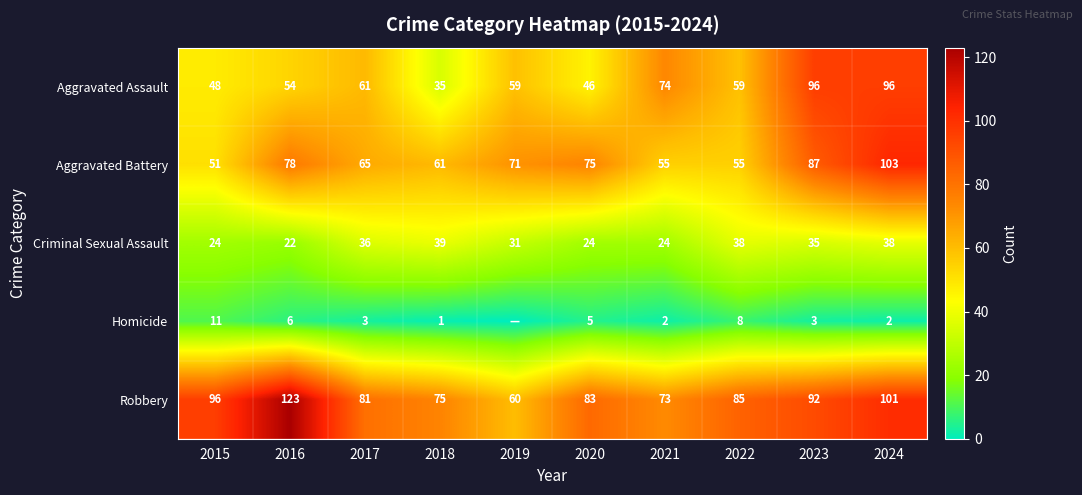

At 2022, list the series in order from smallest to largest.

Homicide, Criminal Sexual Assault, Aggravated Battery, Aggravated Assault, Robbery